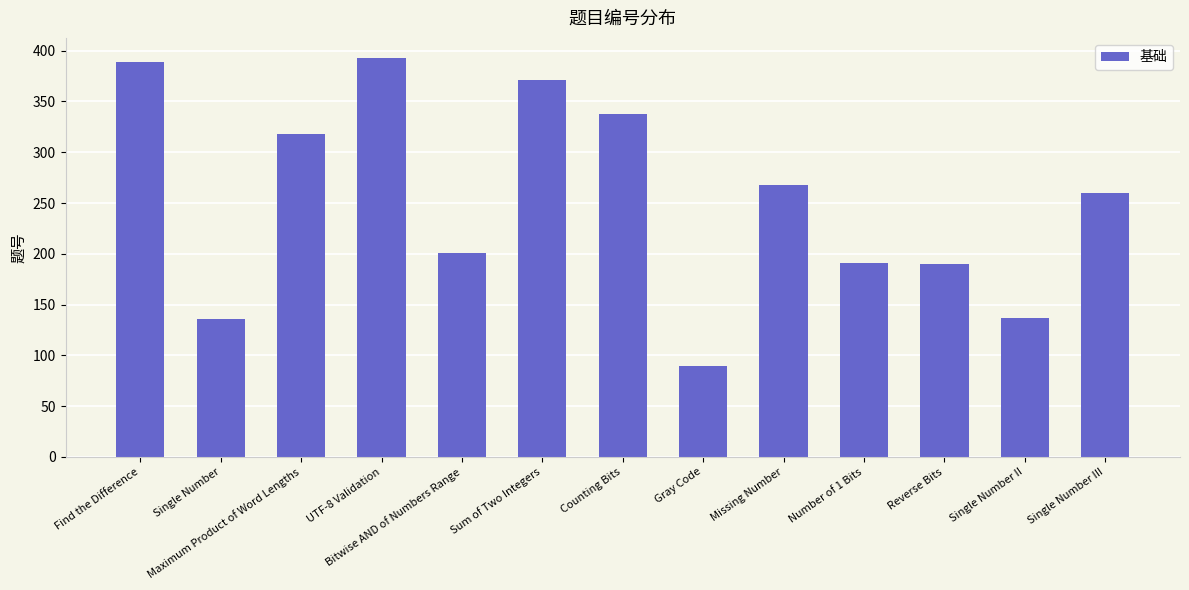

What is the maximum value shown in the chart?

393